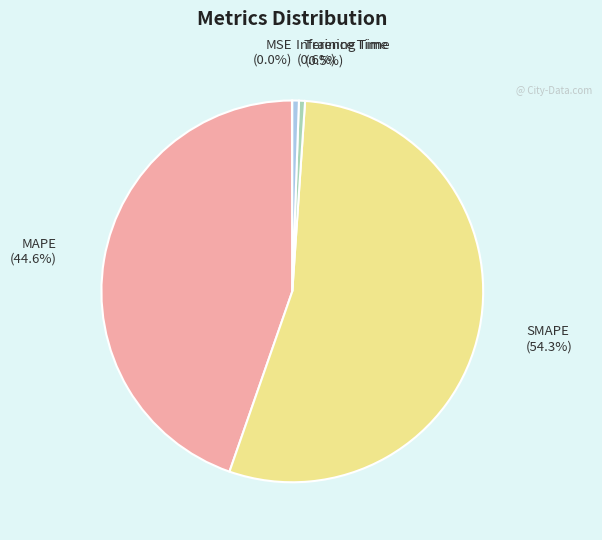

Is the sum of SMAPE and Training Time greater than half?

Yes